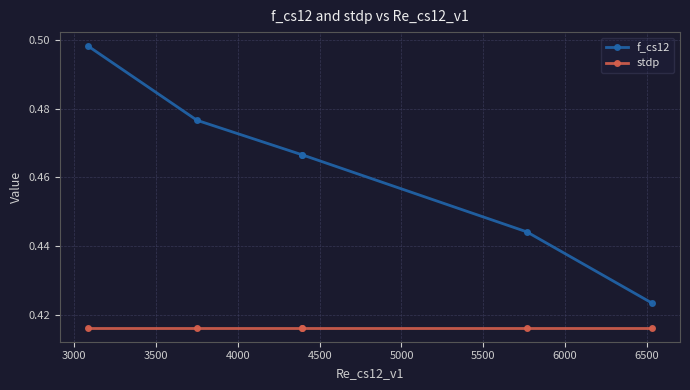

True or false: stdp has more than 0 interior local peaks.

False